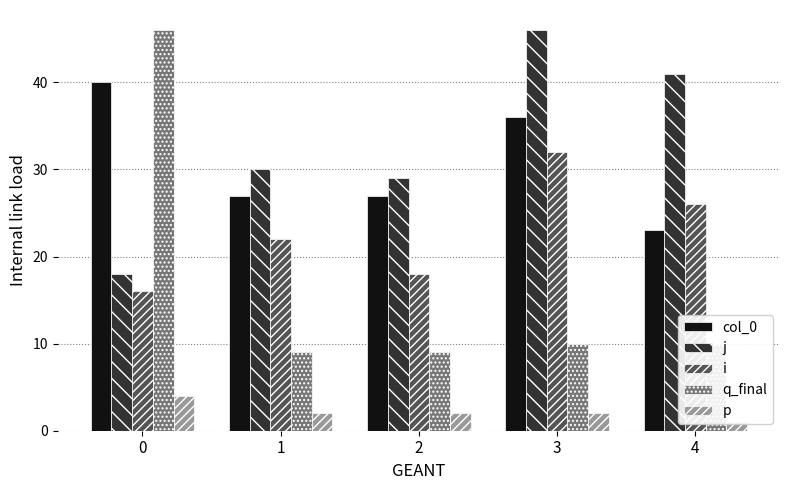

What is the value of the q_final bar at the 1st from the left?

46